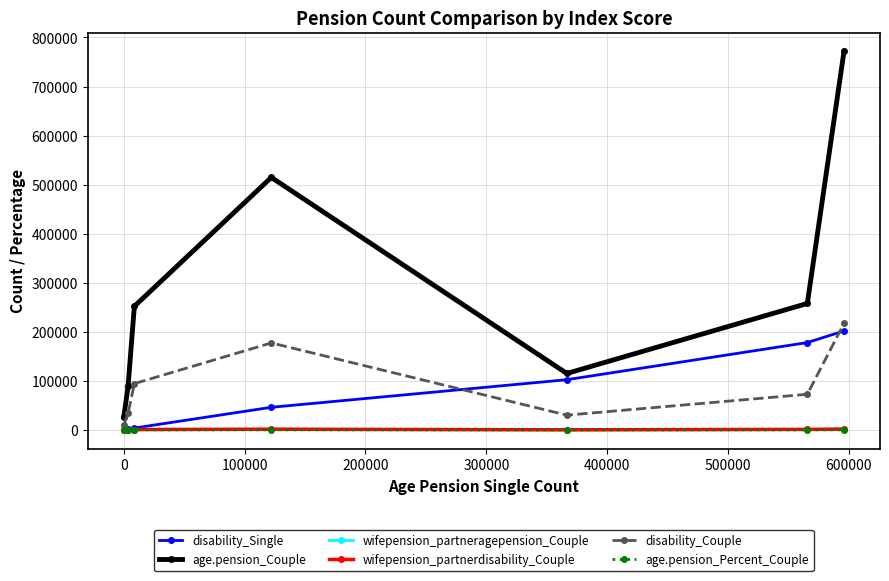

How many intersections are there between wifepension_partnerdisability_Couple and wifepension_partneragepension_Couple?

3